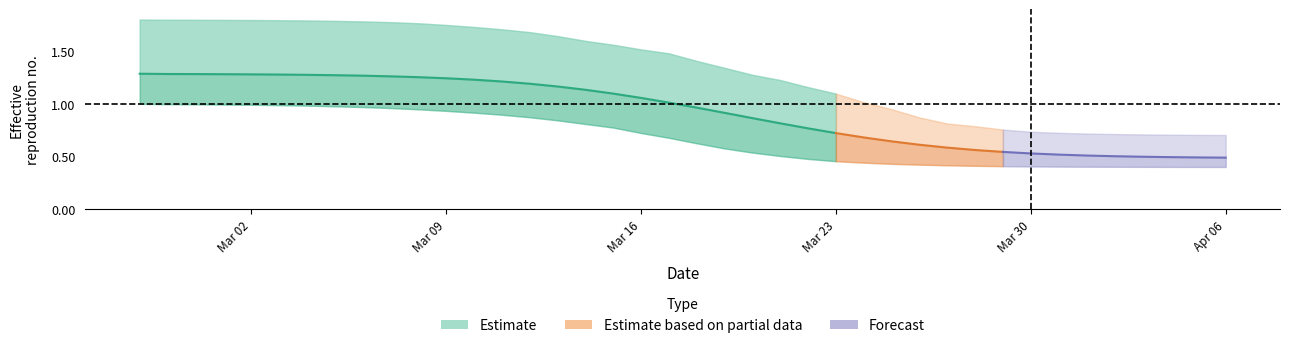

Reading left to right, what are all the values shown in this chart?

r_values_mean: 1.3	1.3	1.3	1.3	1.3	1.3	1.3	1.3	1.3	1.3	1.3	1.2	1.2	1.2	1.2	1.2	1.1	1.1	1.1	1.0	1.0	0.9	0.9	0.8	0.8	0.7	0.7	0.6	0.6	0.6	0.6	0.5	0.5	0.5	0.5	0.5	0.5	0.5	0.5	0.5
r_values_lower: 1.0	1.0	1.0	1.0	1.0	1.0	1.0	1.0	1.0	1.0	0.9	0.9	0.9	0.9	0.9	0.8	0.8	0.8	0.7	0.7	0.6	0.6	0.5	0.5	0.5	0.5	0.4	0.4	0.4	0.4	0.4	0.4	0.4	0.4	0.4	0.4	0.4	0.4	0.4	0.4
r_values_upper: 1.8	1.8	1.8	1.8	1.8	1.8	1.8	1.8	1.8	1.8	1.8	1.7	1.7	1.7	1.7	1.6	1.6	1.6	1.5	1.5	1.4	1.3	1.3	1.2	1.2	1.1	1.0	0.9	0.9	0.8	0.8	0.8	0.7	0.7	0.7	0.7	0.7	0.7	0.7	0.7